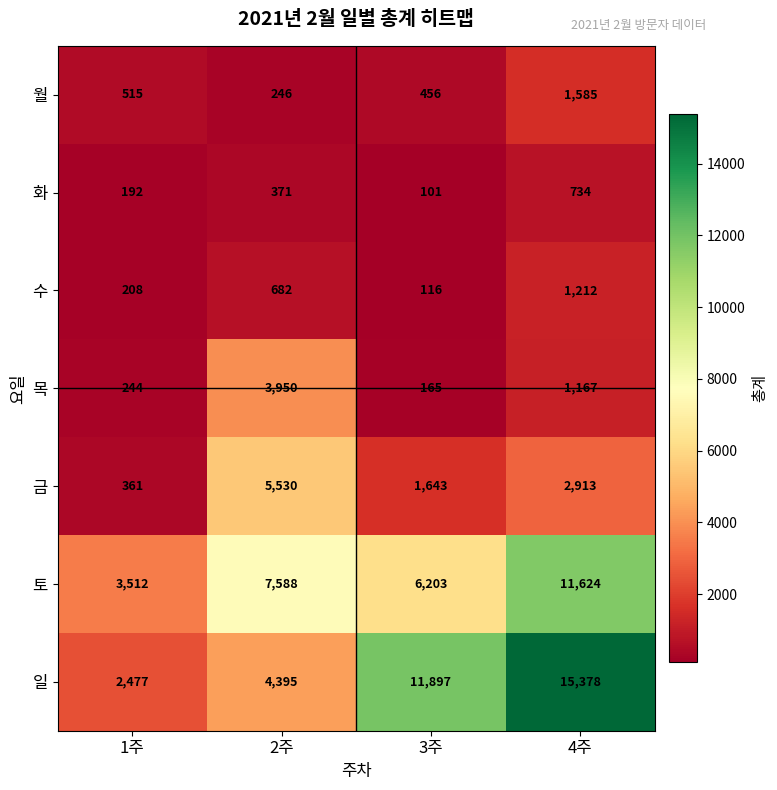

Which label corresponds to the largest value in the chart?

4주